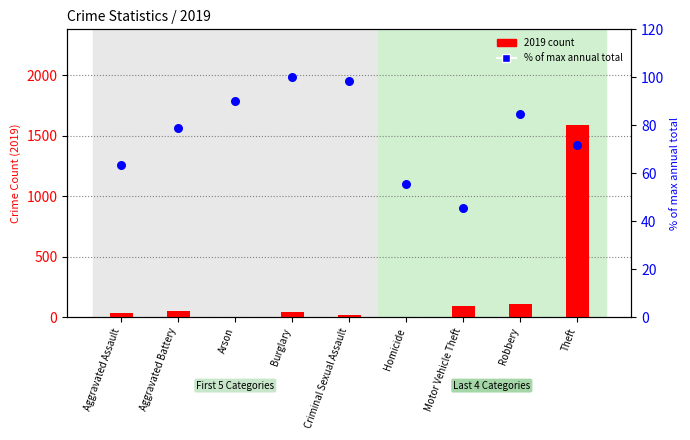

Which series reaches the maximum Y coordinate?

2019 count